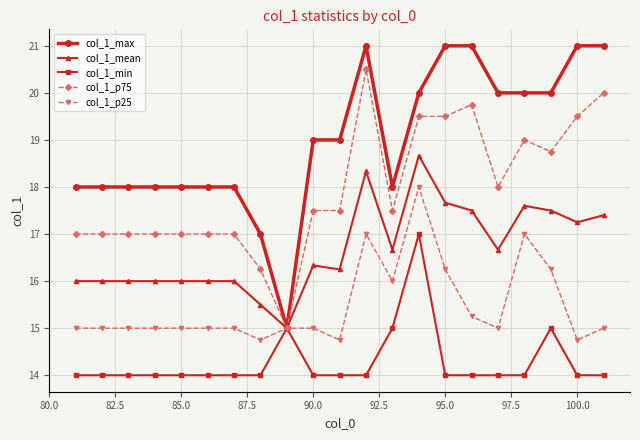

Does the chart display data point markers on the line(s)?

Yes